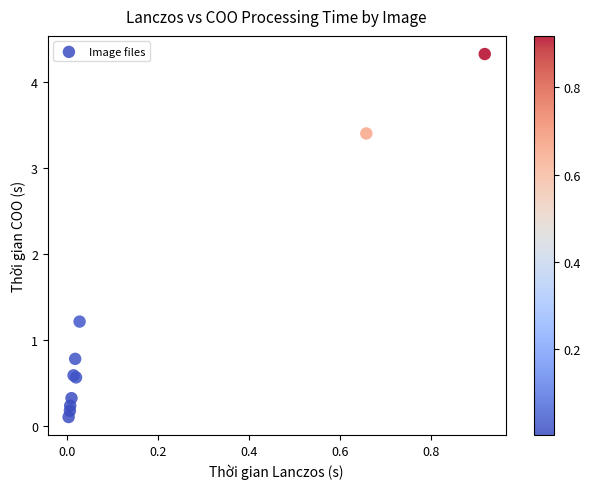

What Y value in the scatter plot is closest to 2?

1.2